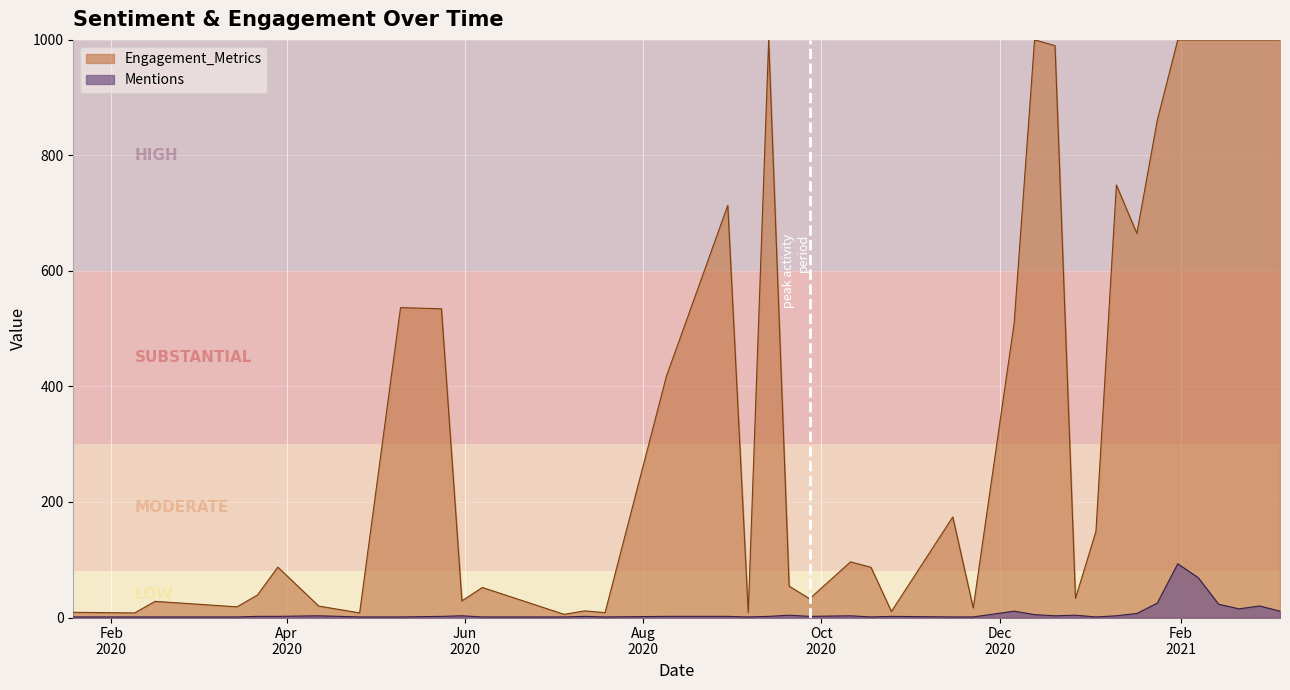

True or false: the data has more than 0 interior local peaks.

True